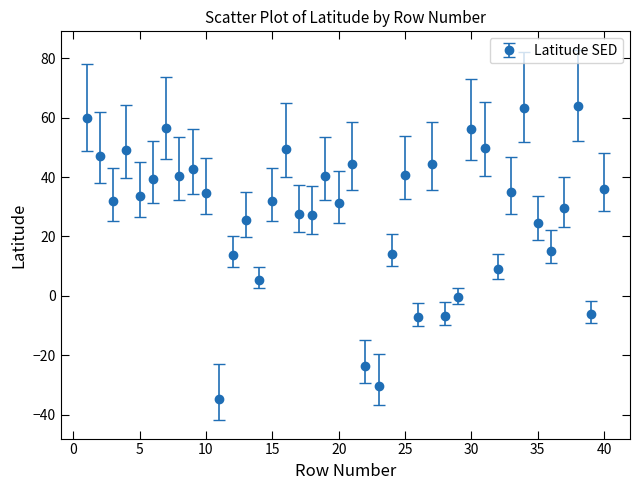

True or false: there are more than 1 points higher than both neighbors.

True